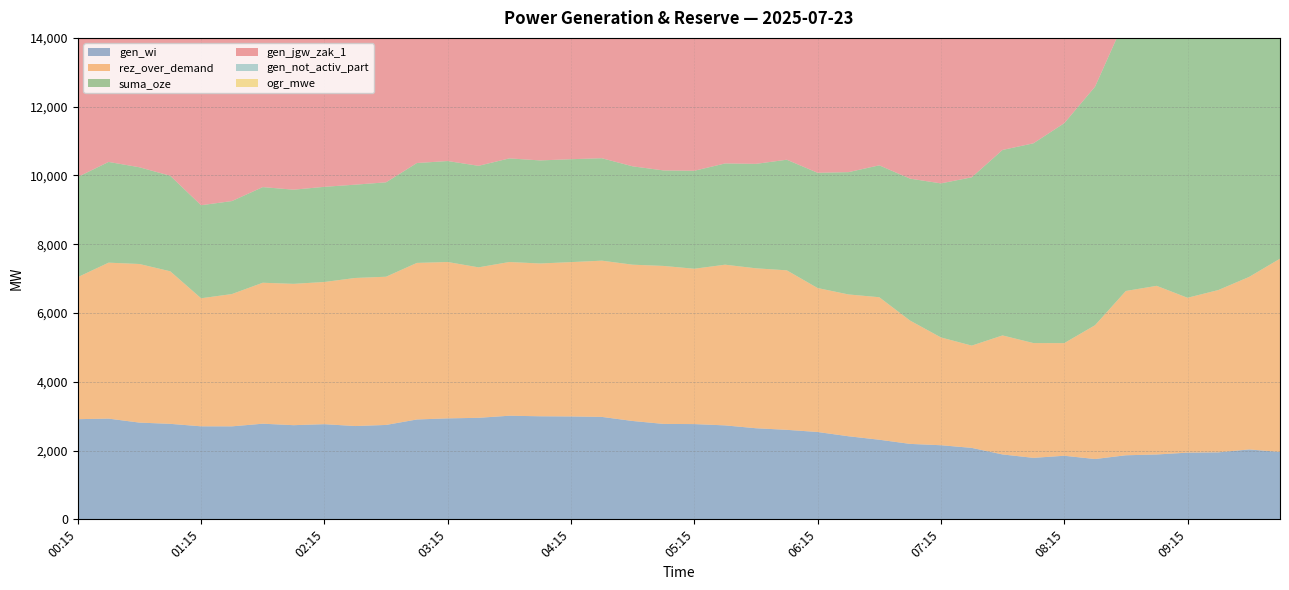

Where is gen_wi nearest to the value 2383?

06:30